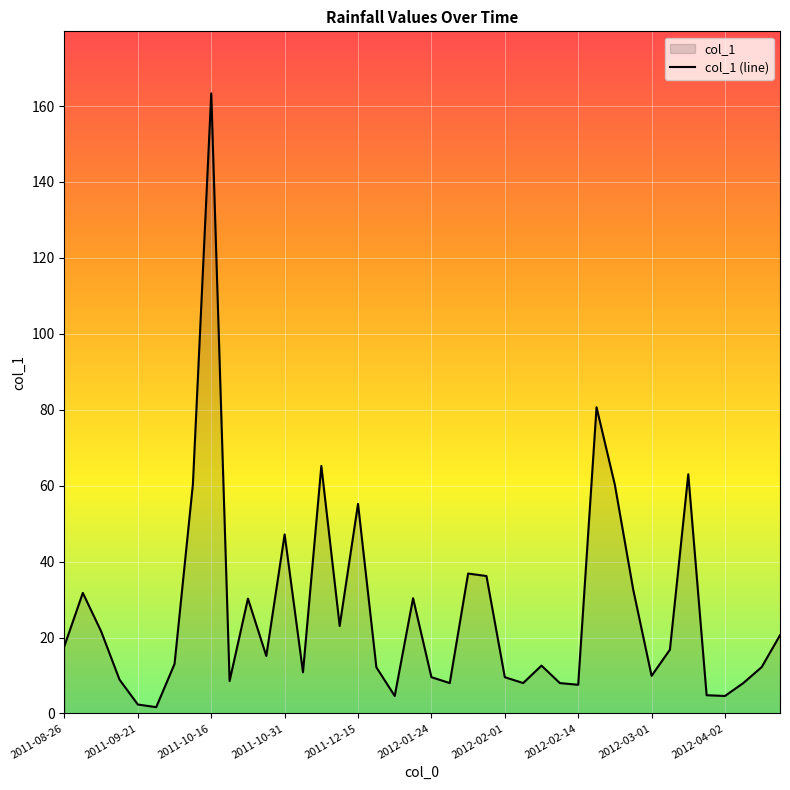

Between 2012-04-02 and 2012-02-01, which is larger?

2012-02-01